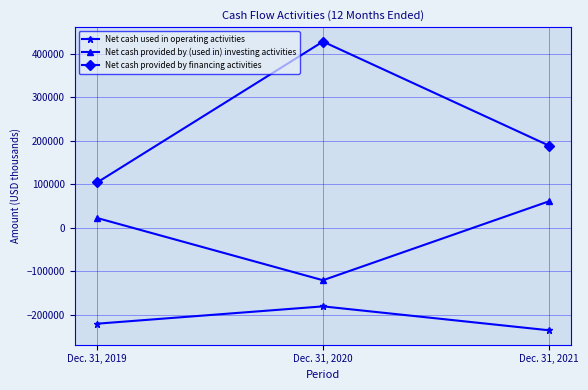

How many categories are shown in the chart?

3